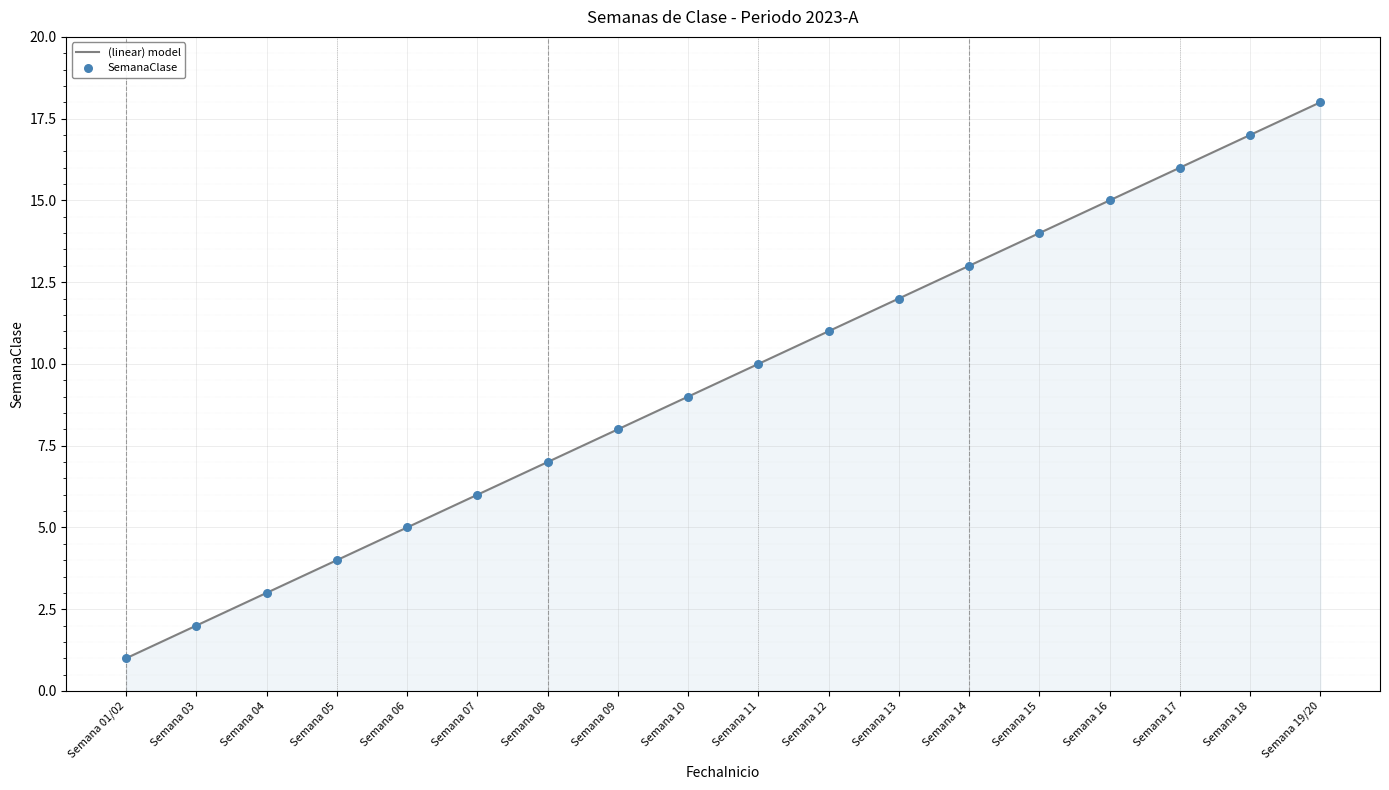

Which category has the lowest value across all series?

Semana 01/02